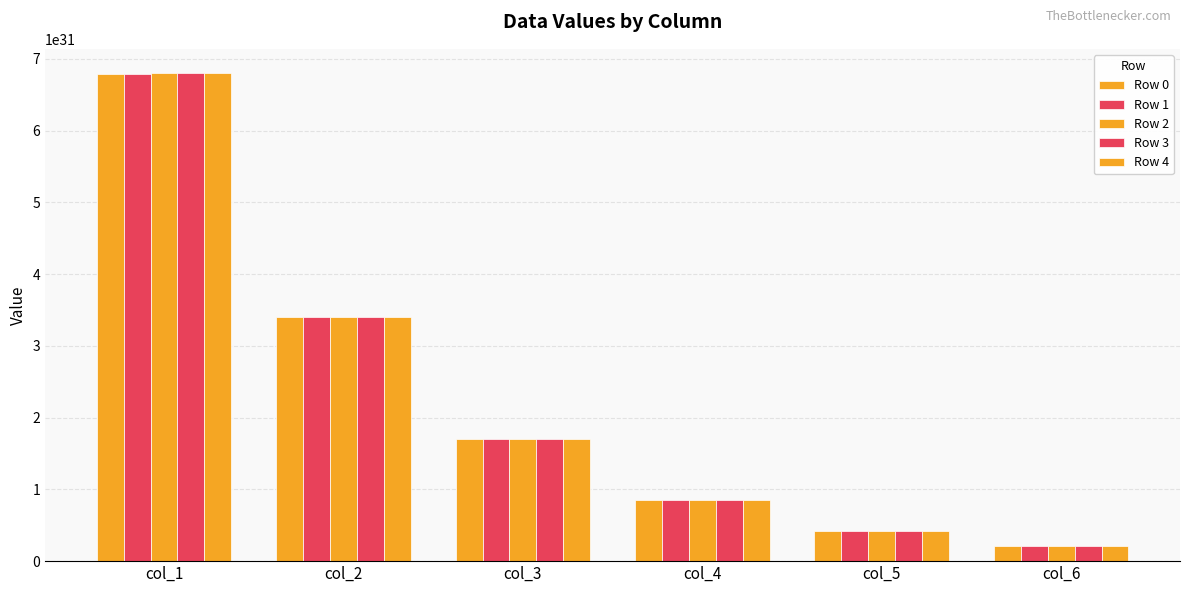

Count the number of categories in the chart.

6